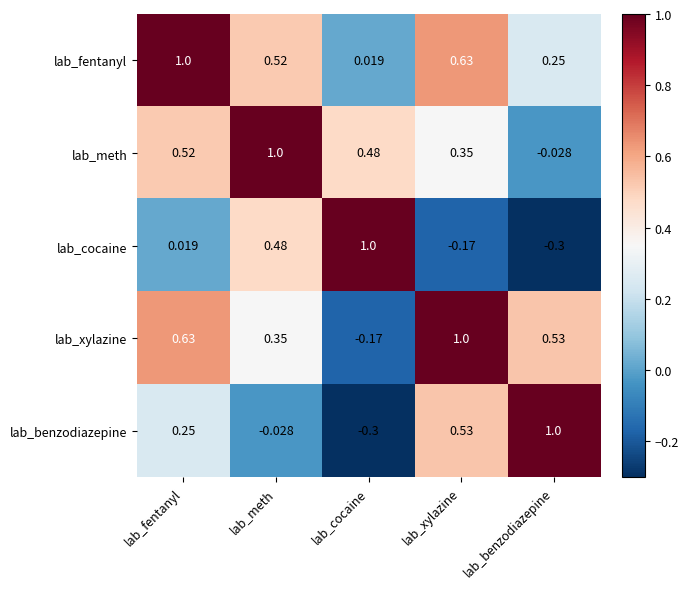

Rank the series at lab_cocaine from highest to lowest value.

lab_cocaine, lab_meth, lab_fentanyl, lab_xylazine, lab_benzodiazepine